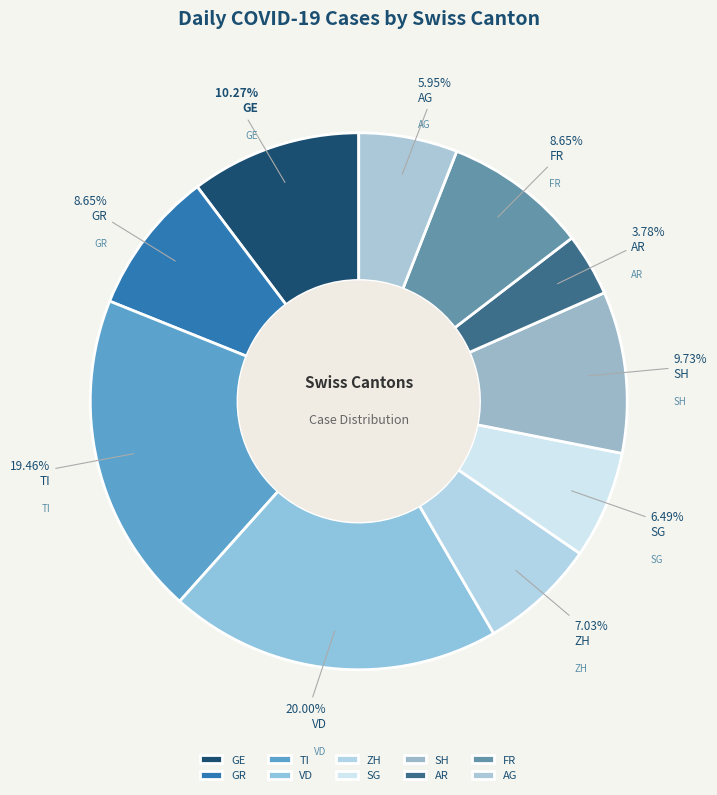

Is there a majority slice in this chart?

No